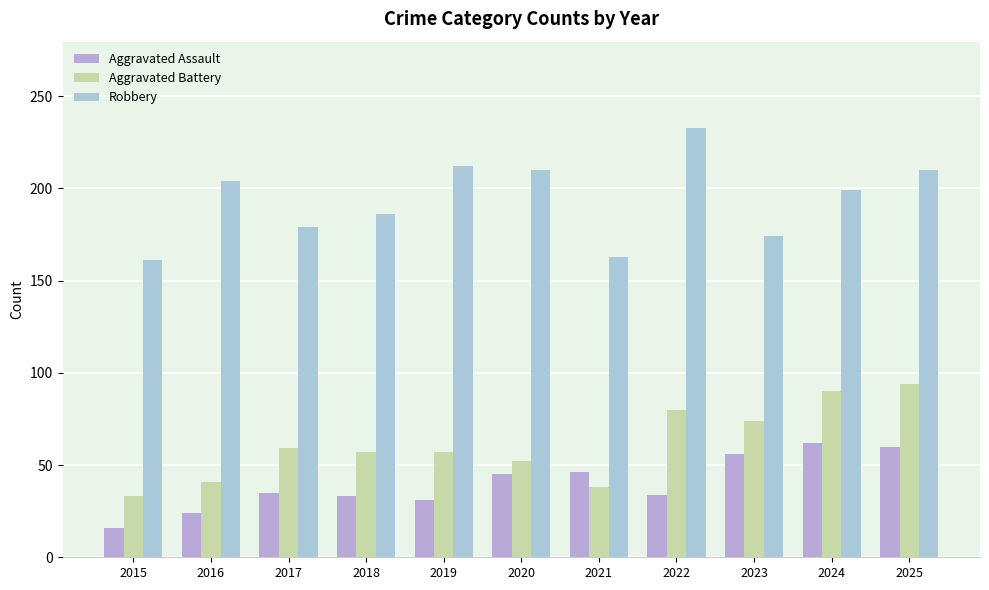

How many distinct data groups are displayed?

3